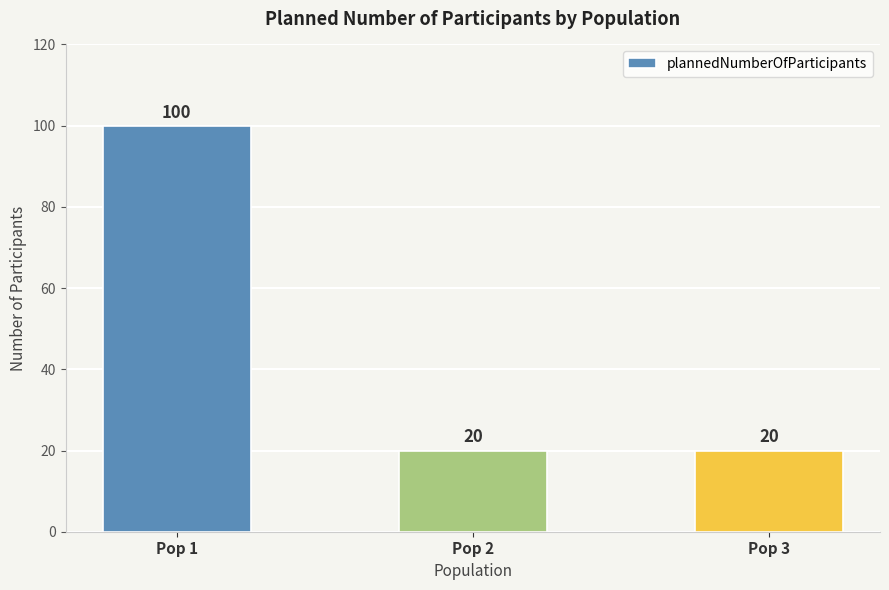

True or false: the data shows 100 at Pop 1.

True